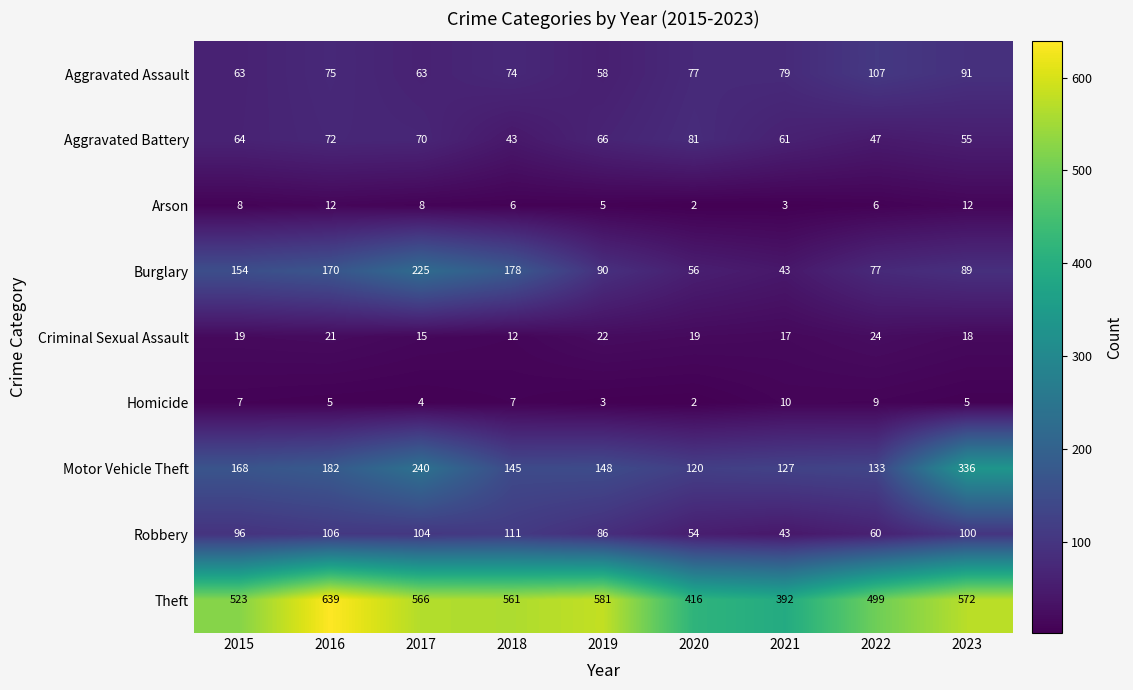

Which series has the largest total across all categories?

Theft